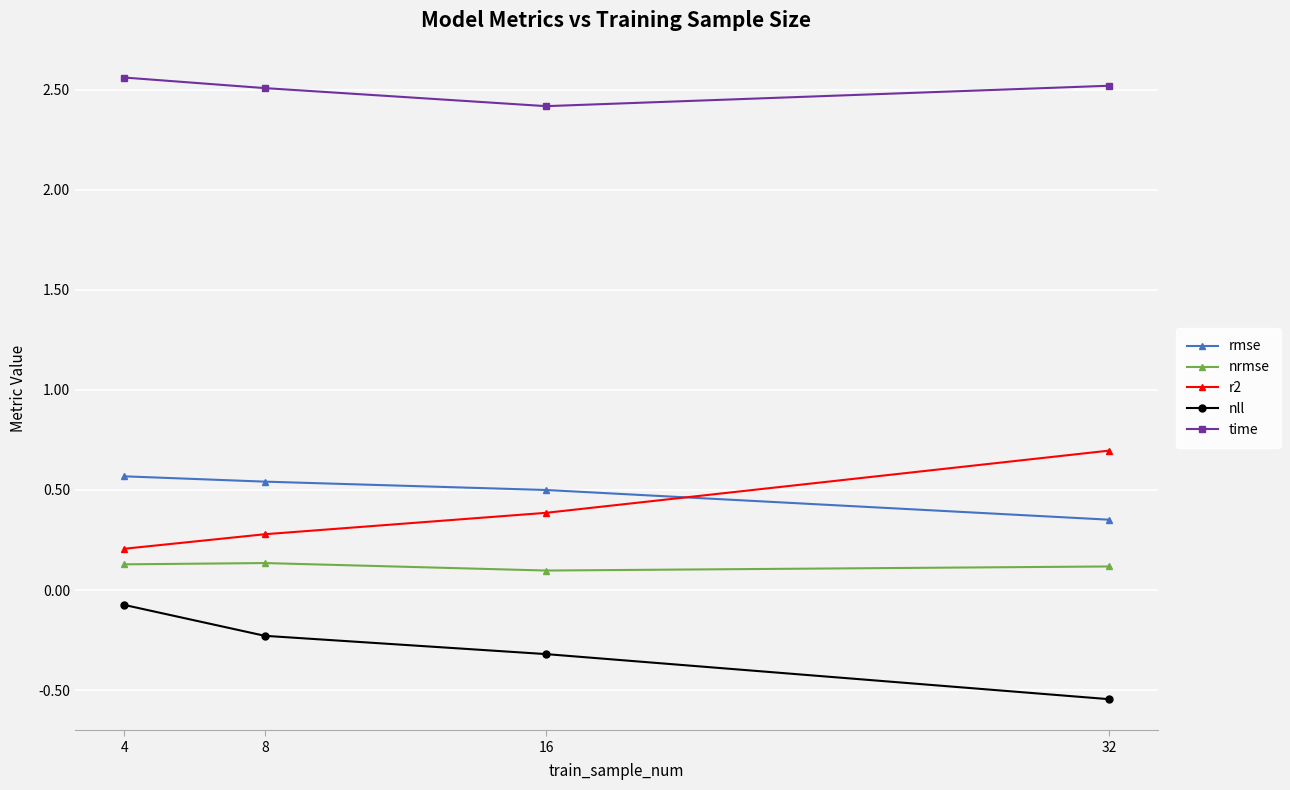

The time series shows 2.4 at 16. True or false?

True